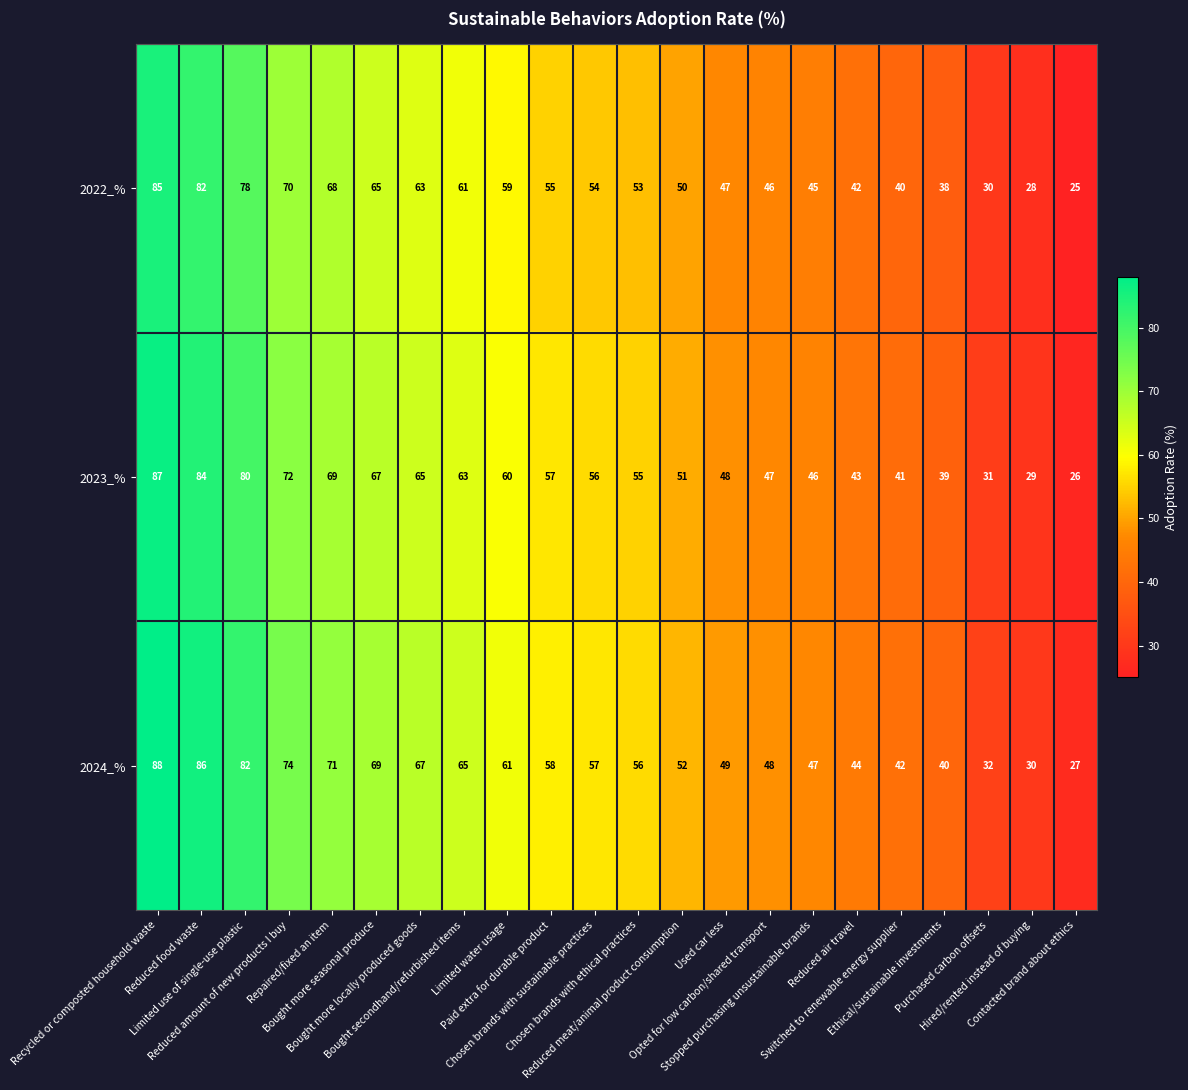

List the series in order of their peak value, highest first.

2024_%, 2023_%, 2022_%